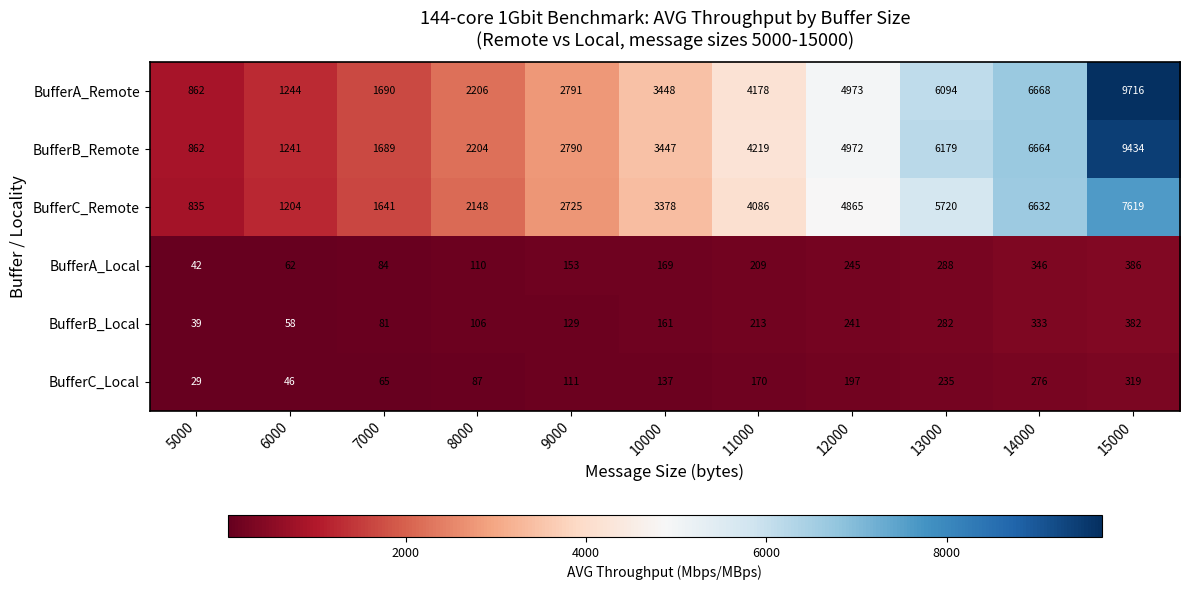

At 7000, list the series in order from smallest to largest.

BufferC_Local, BufferB_Local, BufferA_Local, BufferC_Remote, BufferB_Remote, BufferA_Remote